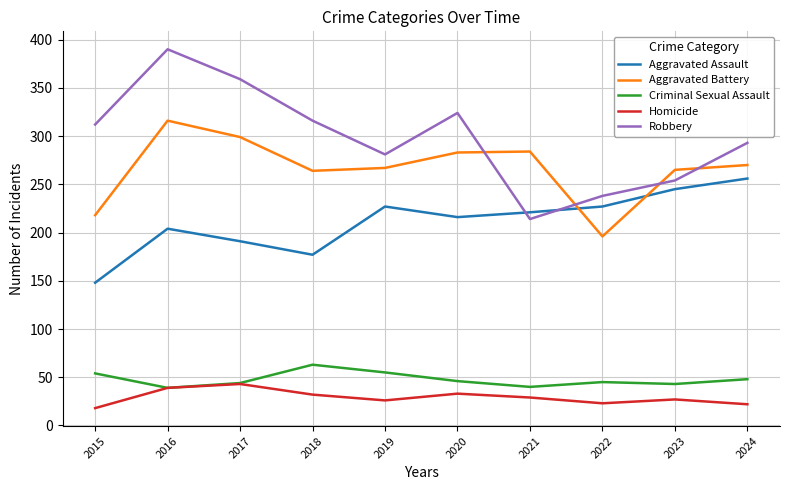

What is the highest value of the Homicide series?

43